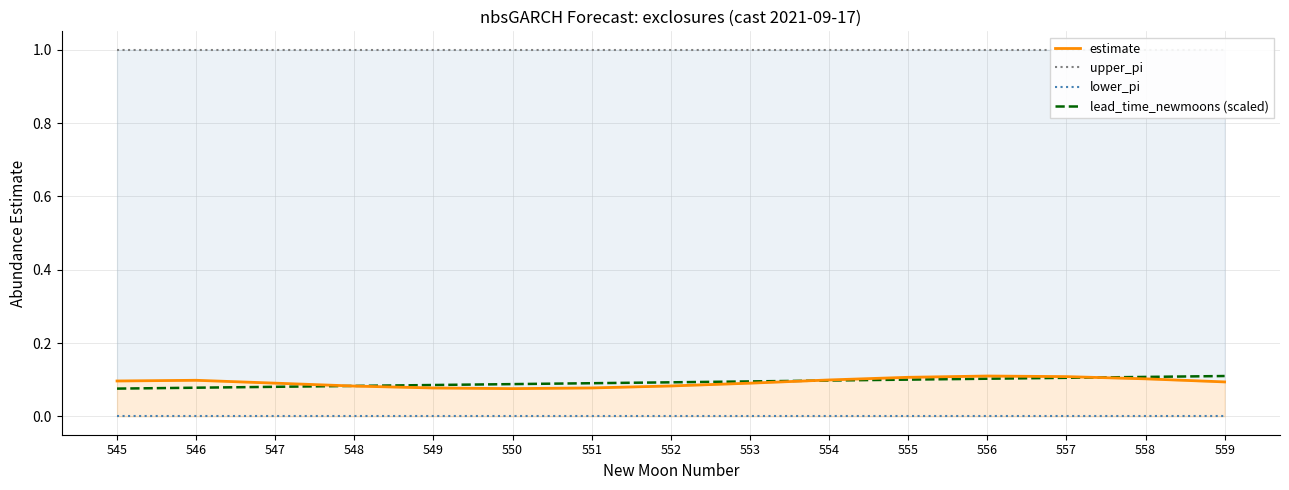

What are all the series names shown in the legend?

estimate, upper_pi, lower_pi, lead_time_newmoons (scaled)